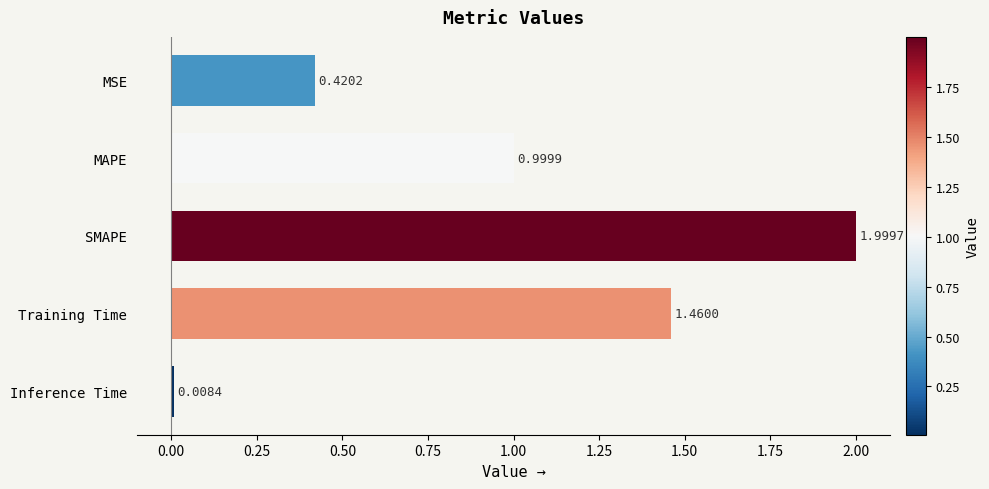

Which category has the highest value across all series?

SMAPE